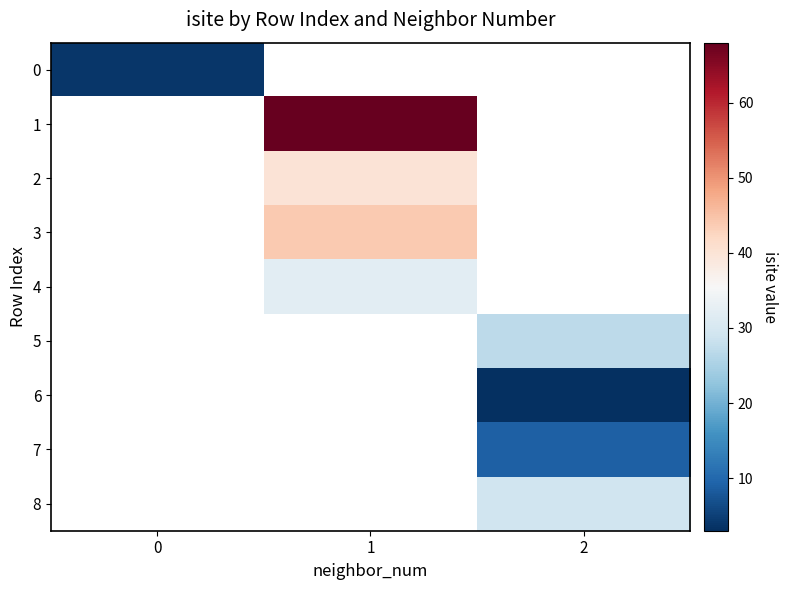

Rank the series at 0 from lowest to highest value.

0, 1, 2, 3, 4, 5, 6, 7, 8